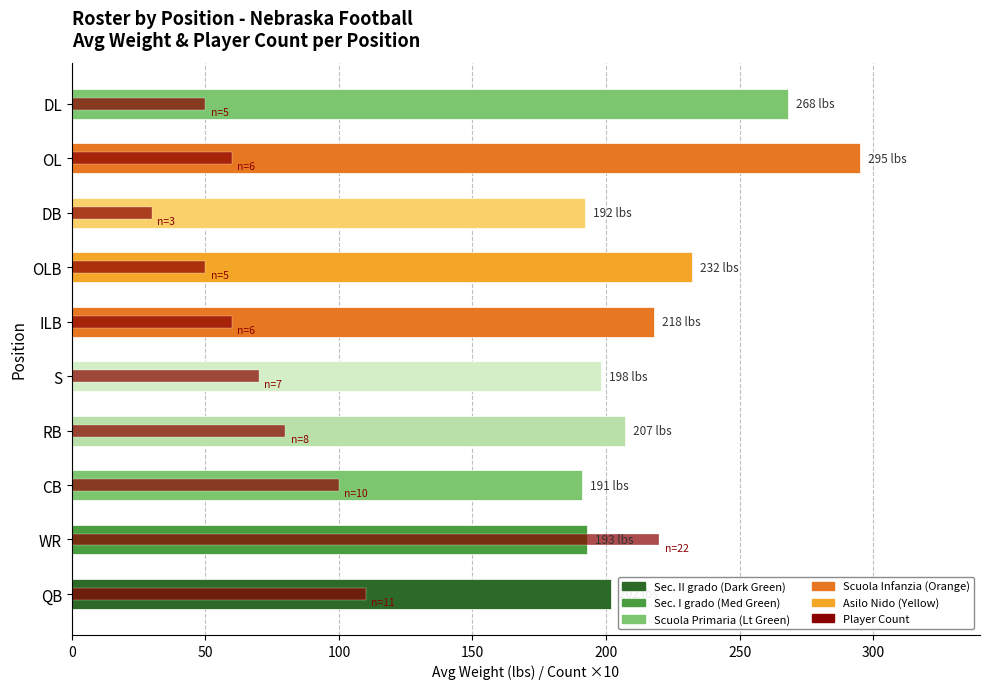

The Avg Weight (lbs) series shows 298 at CB. True or false?

False